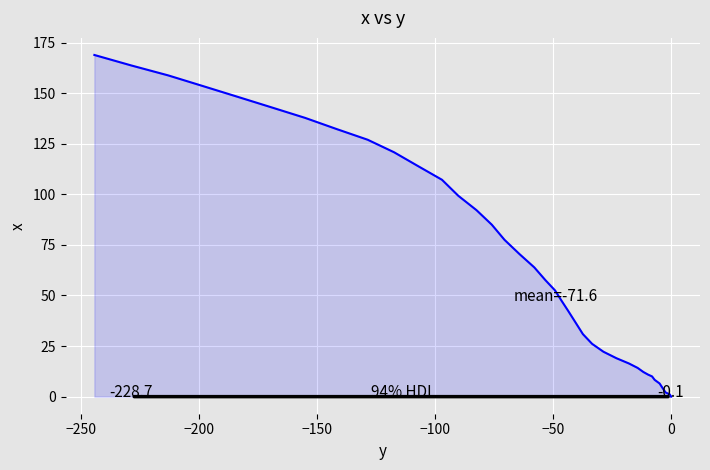

What is the difference between the maximum and minimum values?

168.9